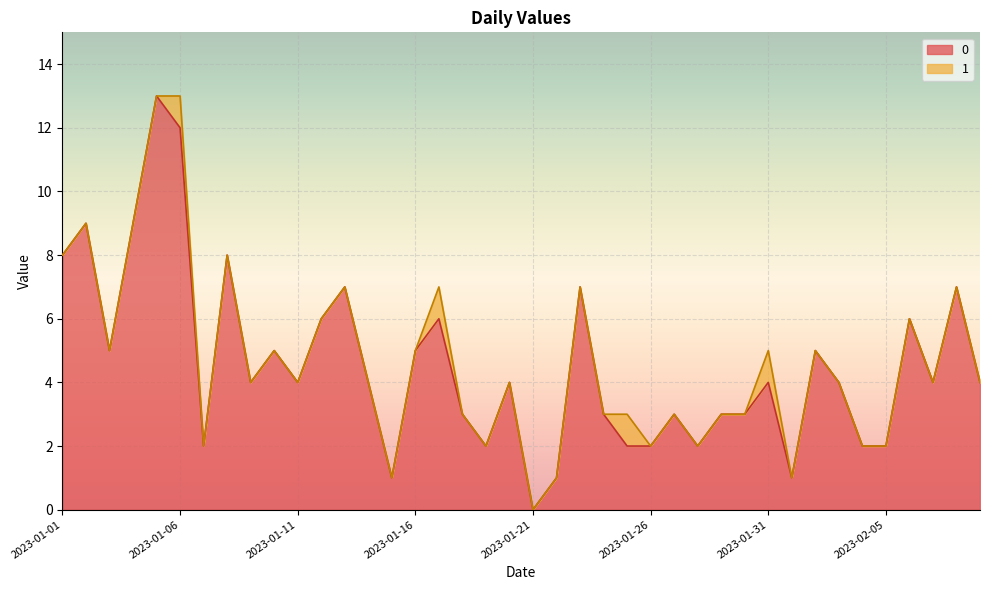

At which category does the data reach its first local valley?

2023-01-03